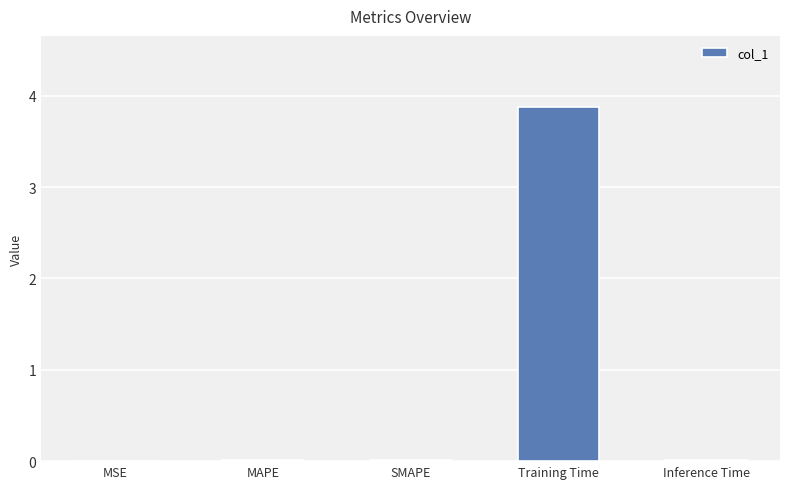

What is the maximum value shown in the chart?

3.9